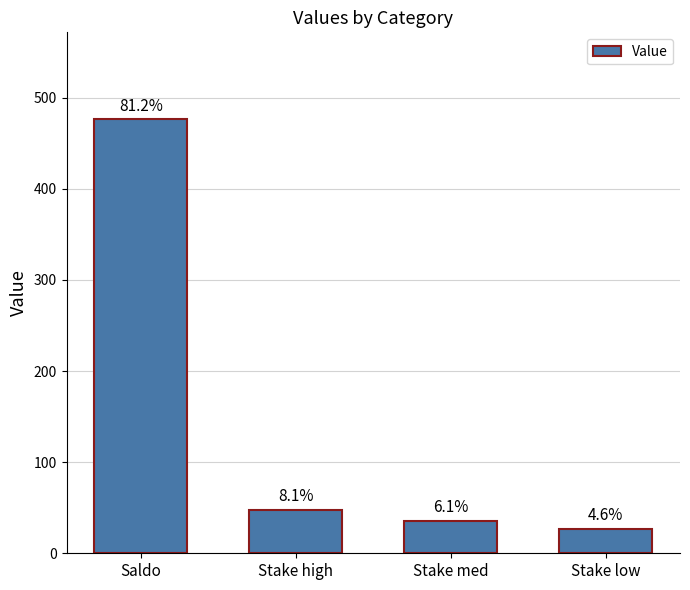

Which category has the lowest value across all series?

Stake low